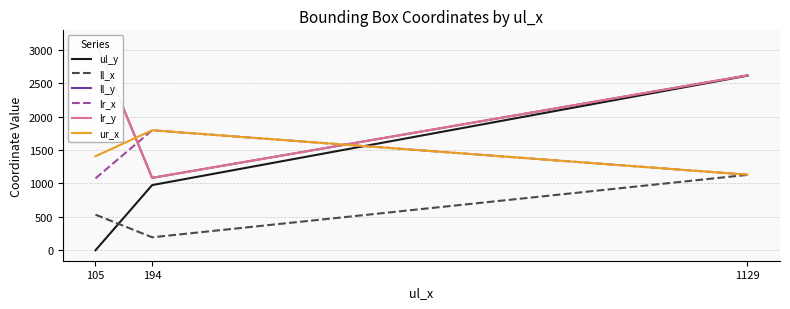

Reading right to left, list all the values displayed in this chart.

ul_y: 2615	976	0
ll_x: 1129	194	533
ll_y: 2619	1084	3137
lr_x: 1132	1797	1077
lr_y: 2619	1084	3137
ur_x: 1132	1797	1408